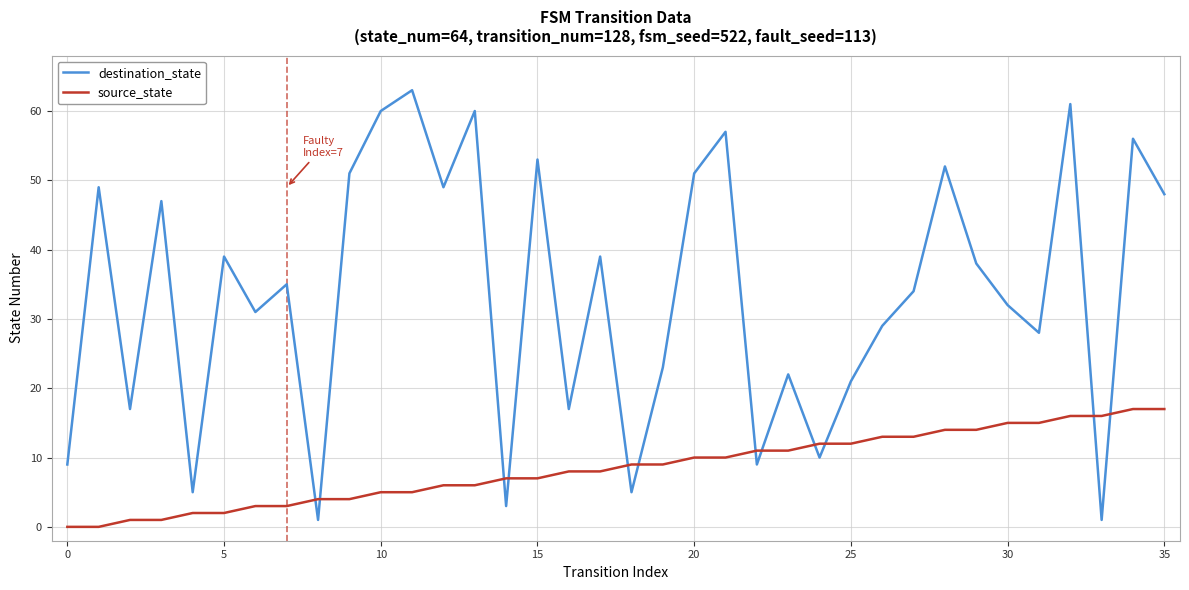

What is the difference between the maximum and second lowest values in the destination_state series?

62